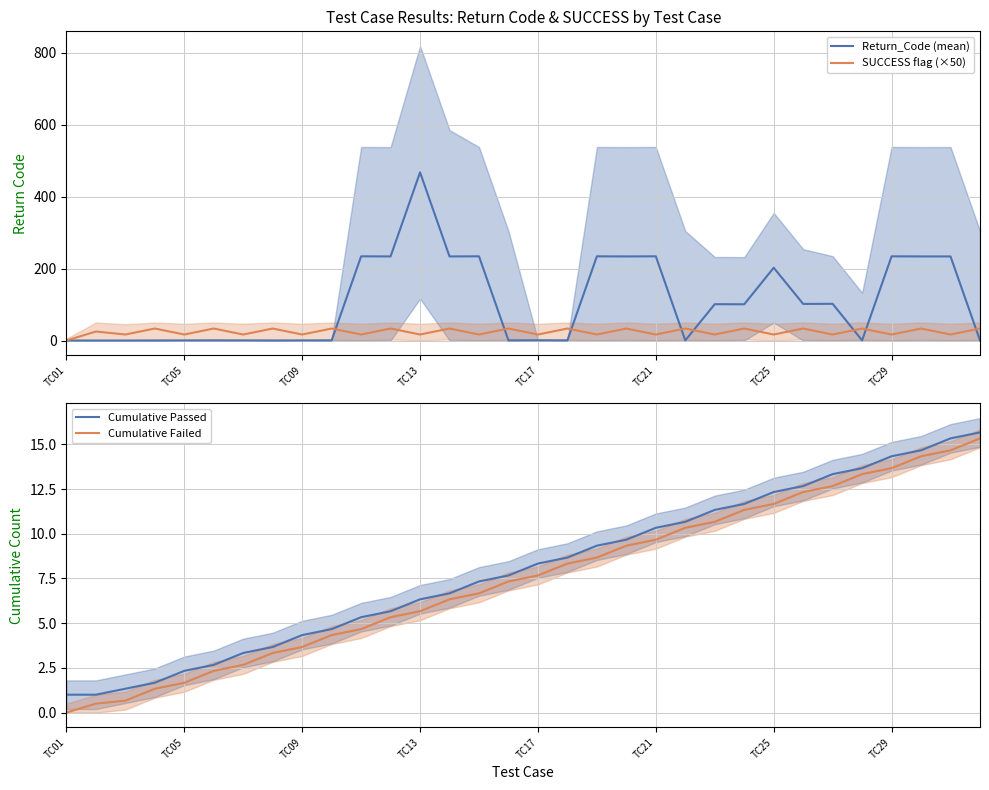

What are all the series names shown in the legend?

Return_Code (mean), SUCCESS flag (×50), Cumulative Passed, Cumulative Failed